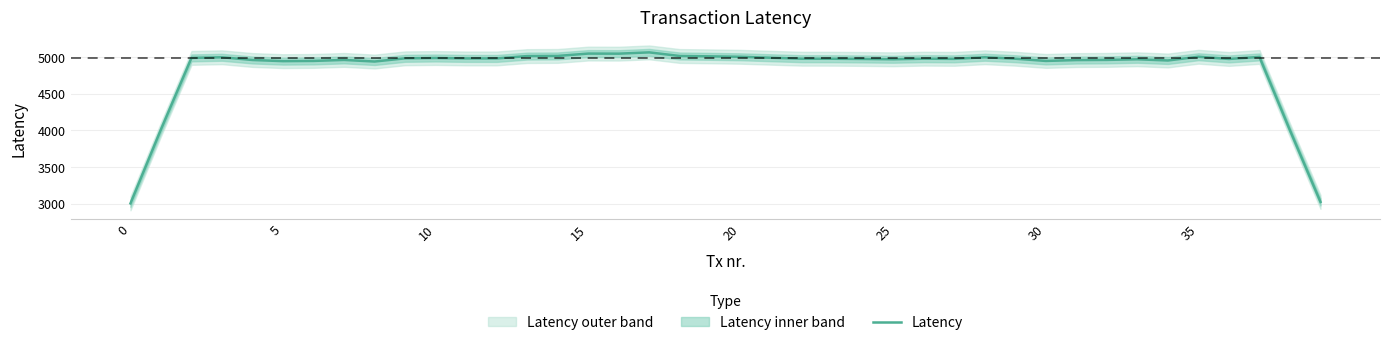

How many lines are shown in the chart?

1